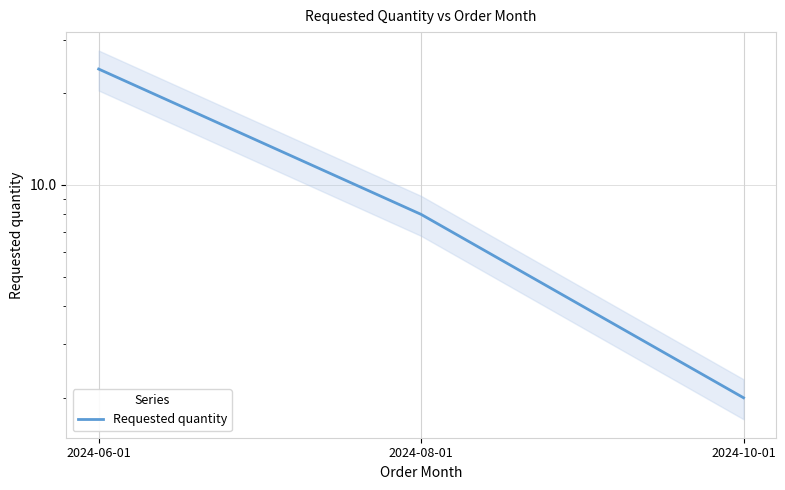

What is the label of the 2nd point from the left?

2024-08-01